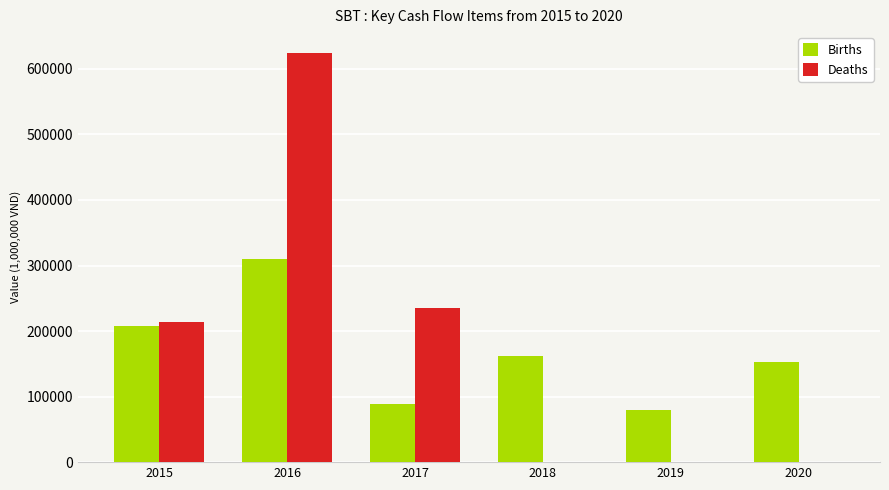

True or false: Deaths has a value of 213557 at 2015.

True